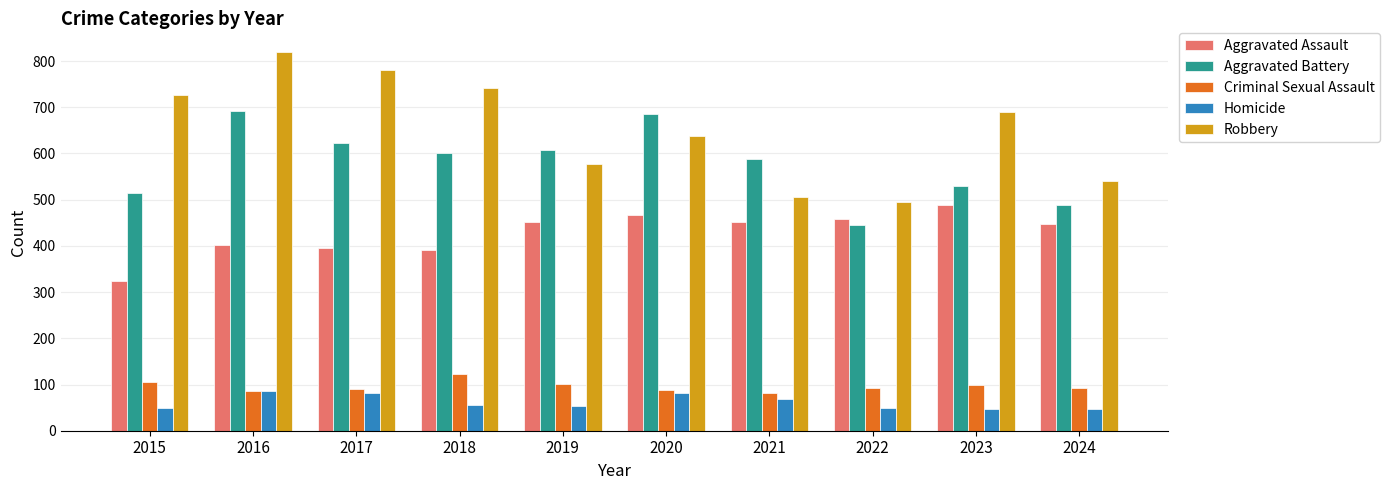

Is it true that Criminal Sexual Assault equals 98 at 2023?

True